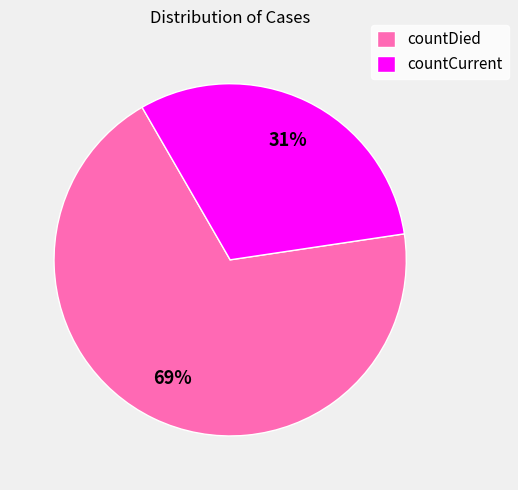

What is the smallest slice in the pie chart?

countCurrent